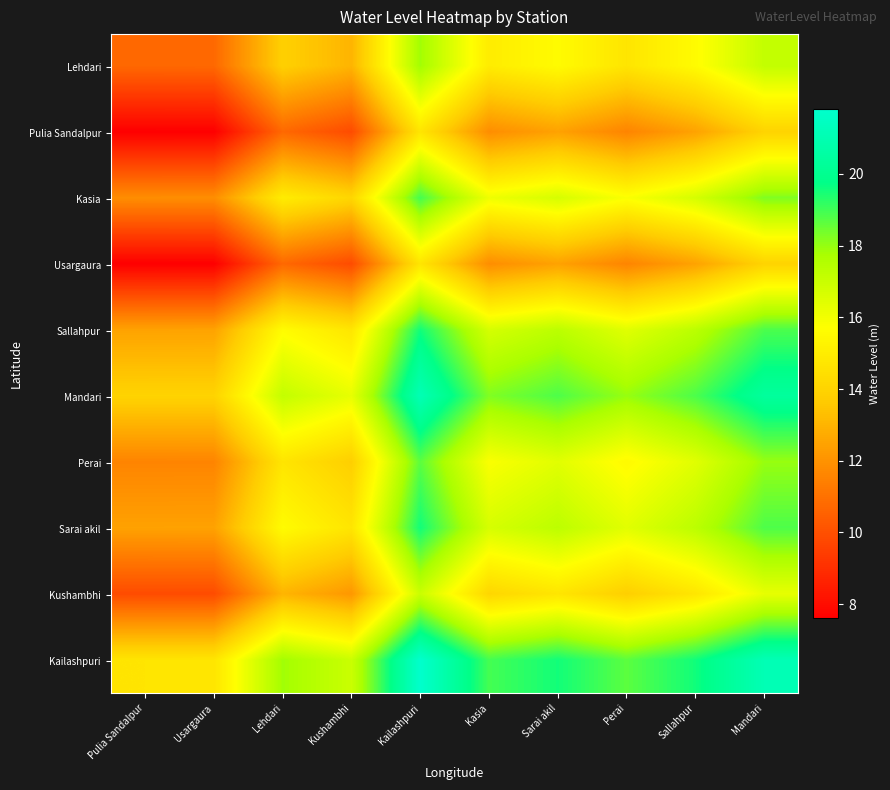

Rank the series by their maximum value, from lowest to highest.

Pulia Sandalpur, Usargaura, Kushambhi, Lehdari, Perai, Kasia, Sarai akil, Sallahpur, Mandari, Kailashpuri